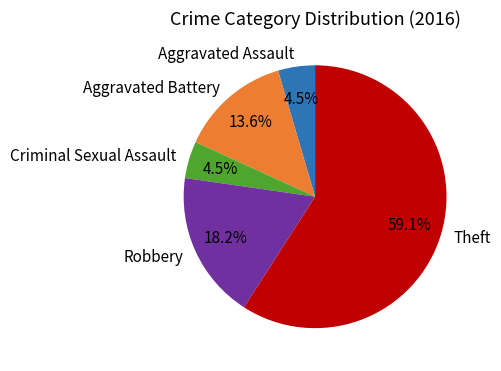

How many slices are in this pie chart?

5